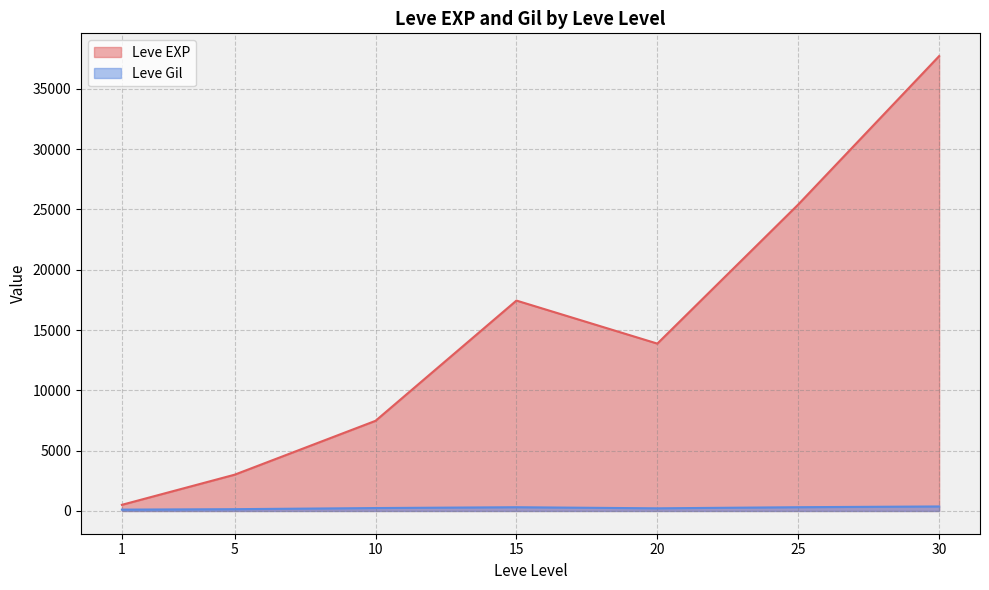

At which category does the chart reach its minimum across all series?

1